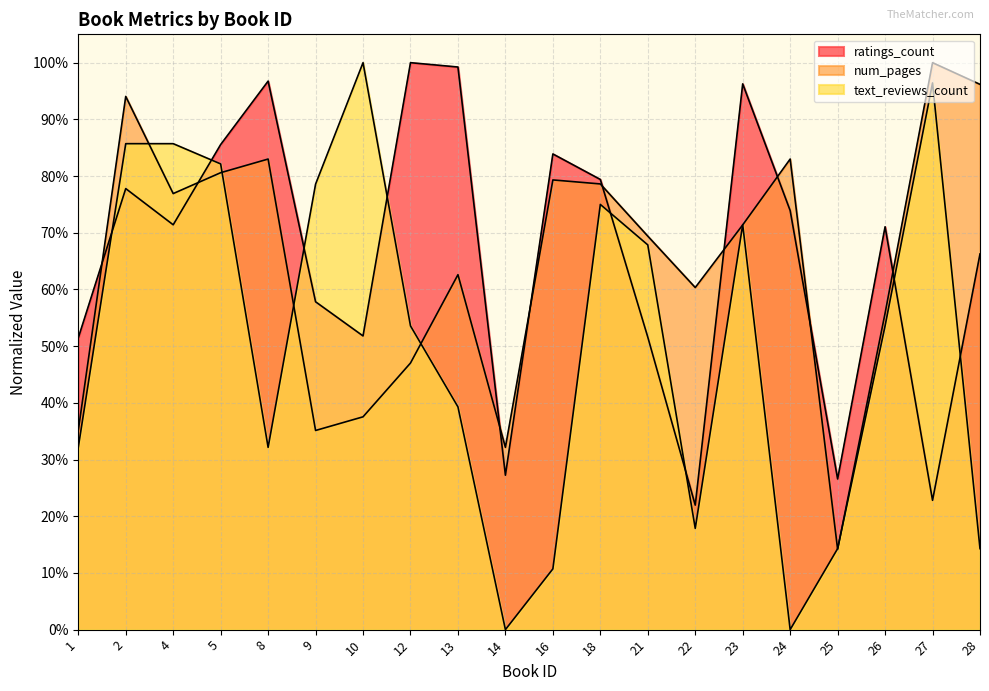

What is the maximum value for ratings_count?

1.0